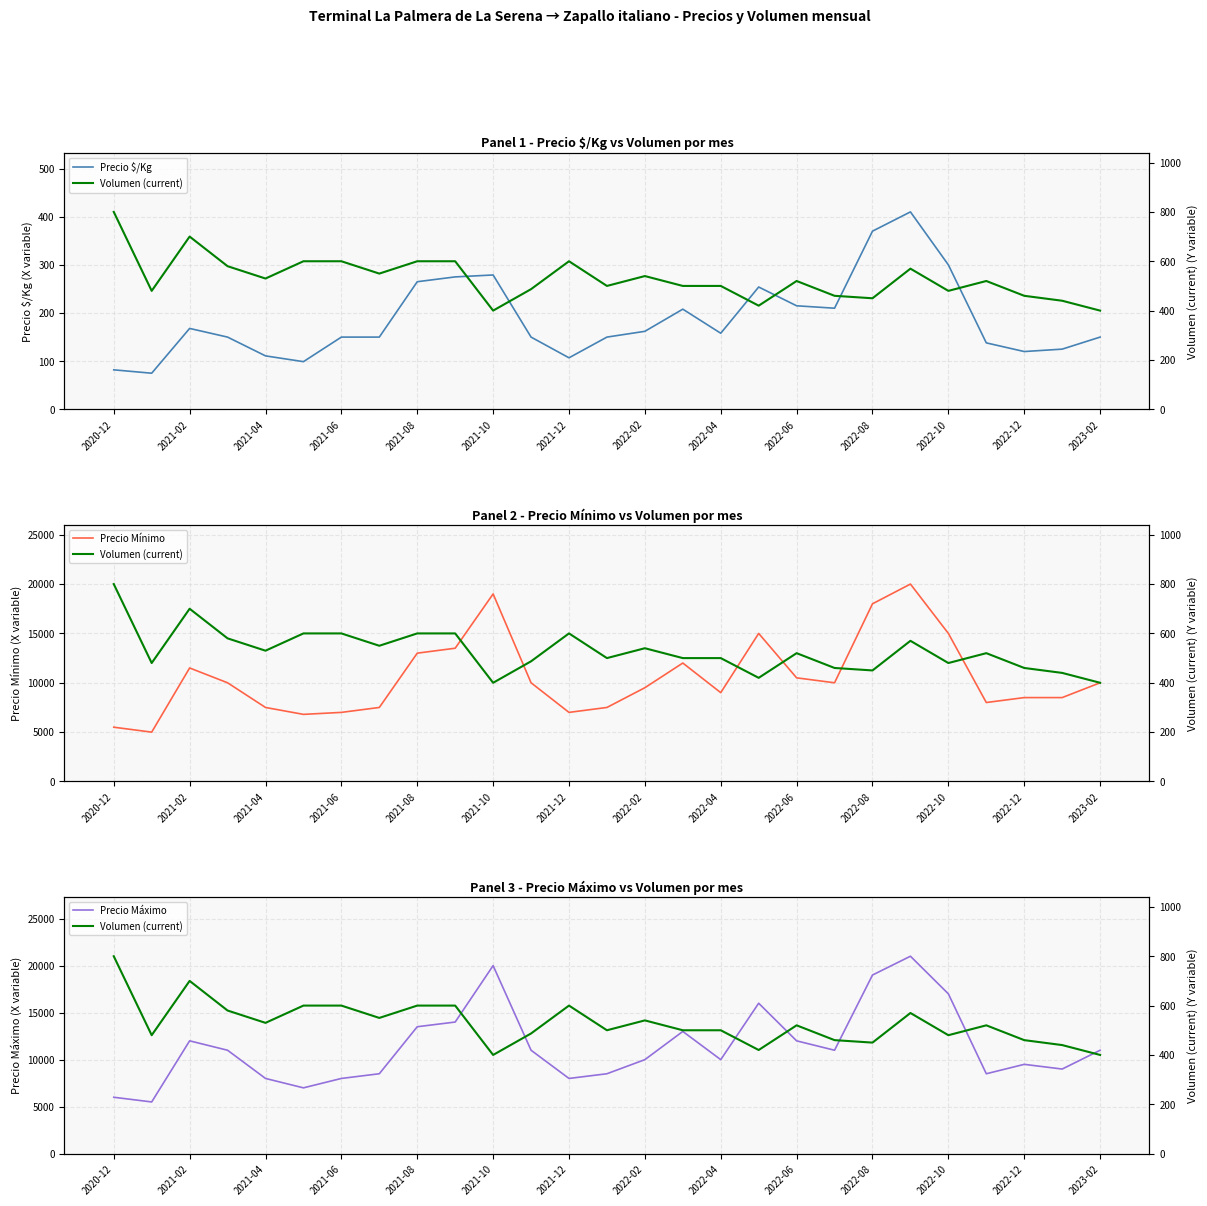

Does the chart display data point markers on the line(s)?

No